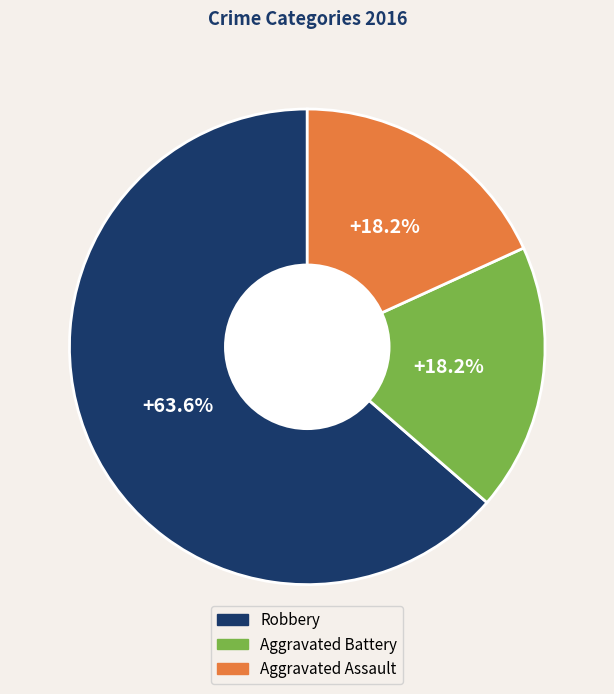

Count the number of slices in the pie.

3